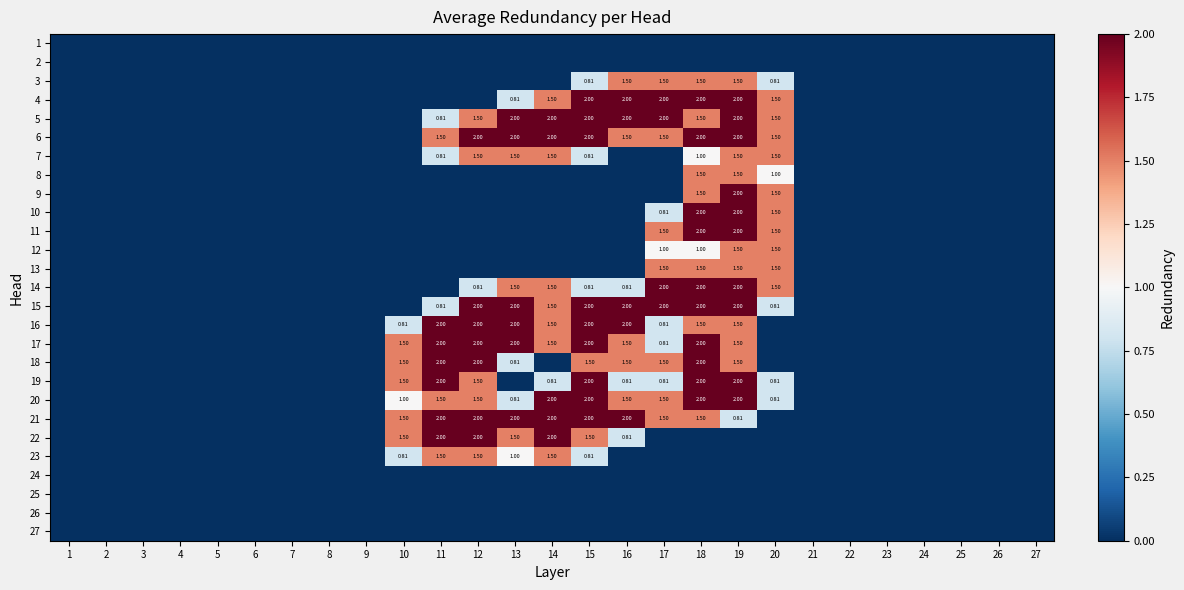

Is it true that 15 equals 1.1 at 13?

False